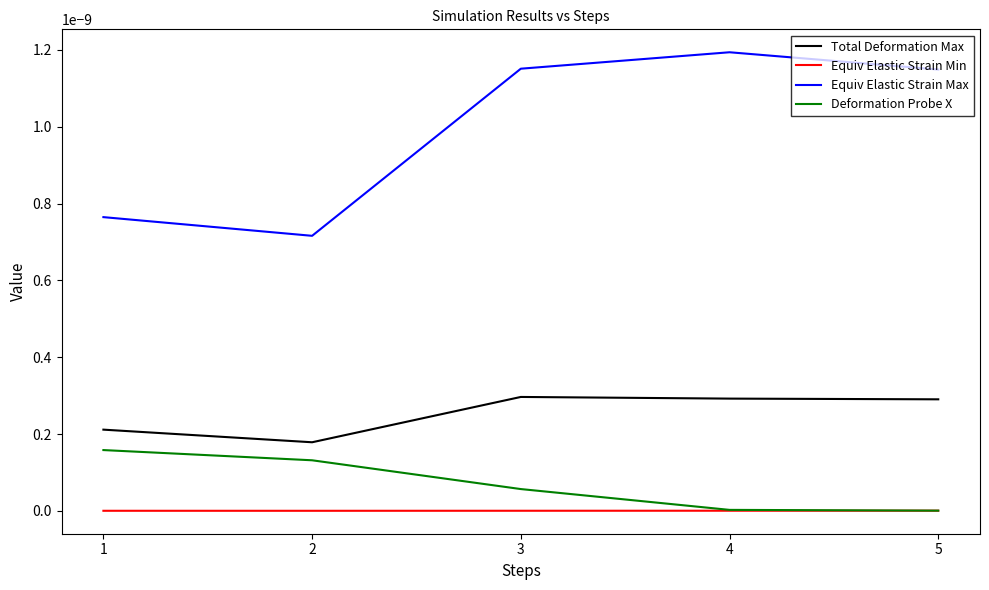

Does the chart have visible grid lines?

No